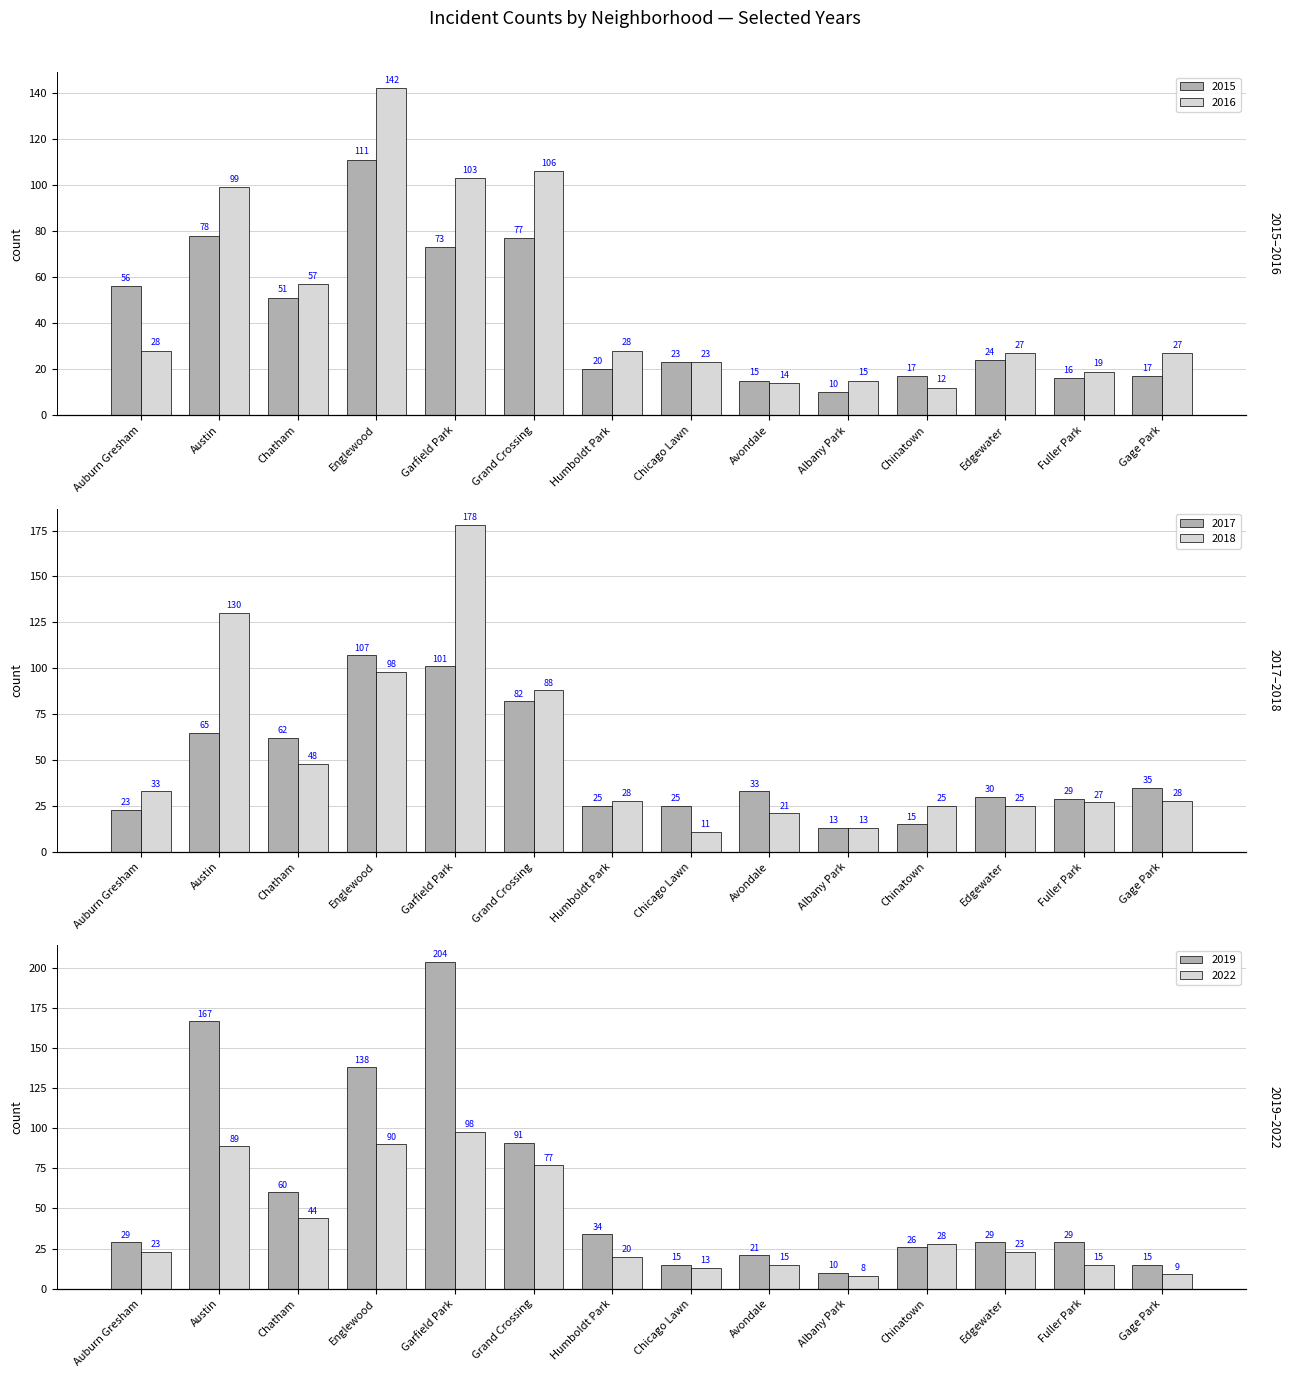

How many values in the 2017 series are below 33?

7